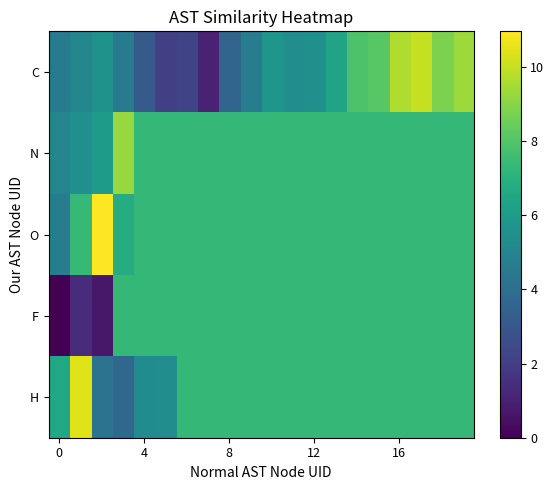

Reading left to right, transcribe all the data shown in this chart.

C: 4.5	5.0	5.6	4.5	3.1	2.1	2.2	1.1	3.6	4.6	5.8	5.4	5.5	6.4	7.9	8.1	9.7	10.0	8.8	9.4
N: 5.0	5.5	6.1	9.3	7.3	7.3	7.3	7.3	7.3	7.3	7.3	7.3	7.3	7.3	7.3	7.3	7.3	7.3	7.3	7.3
O: 4.6	7.3	11.0	6.8	7.3	7.3	7.3	7.3	7.3	7.3	7.3	7.3	7.3	7.3	7.3	7.3	7.3	7.3	7.3	7.3
F: 0.0	1.4	0.7	7.3	7.3	7.3	7.3	7.3	7.3	7.3	7.3	7.3	7.3	7.3	7.3	7.3	7.3	7.3	7.3	7.3
H: 6.5	10.4	4.2	3.7	5.3	5.4	7.3	7.3	7.3	7.3	7.3	7.3	7.3	7.3	7.3	7.3	7.3	7.3	7.3	7.3